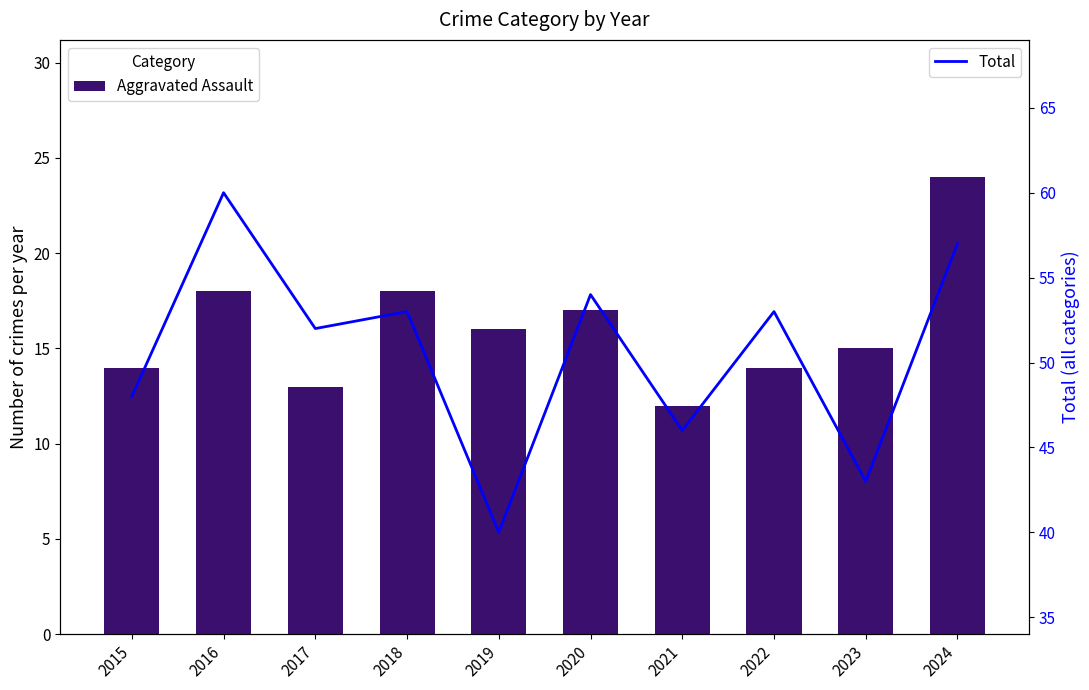

True or false: Total has a value of 62 at 2023.

False